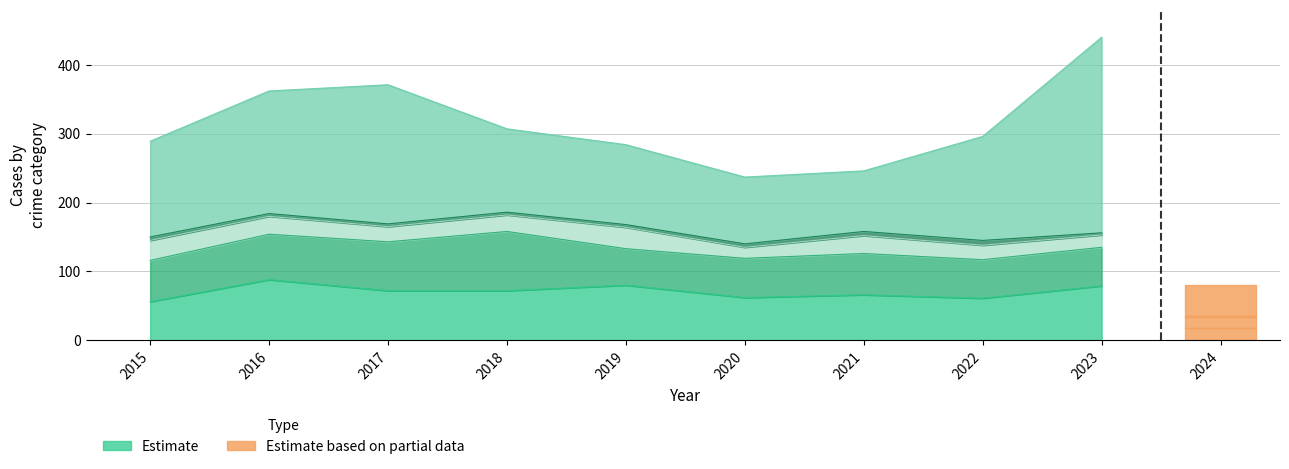

What is the average value of the Aggravated Battery series?

63